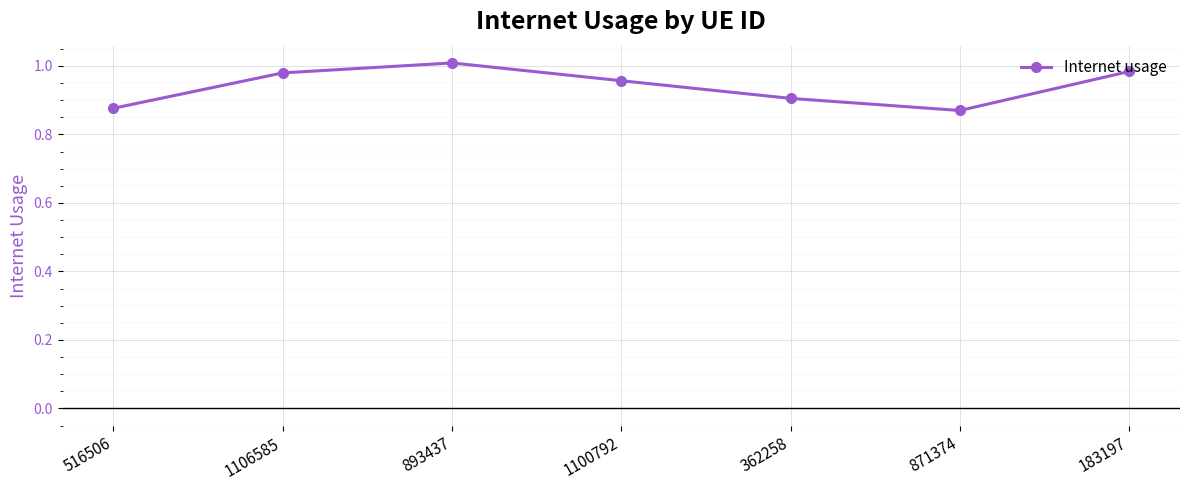

The chart shows a value of 0.9 at 362258. True or false?

True